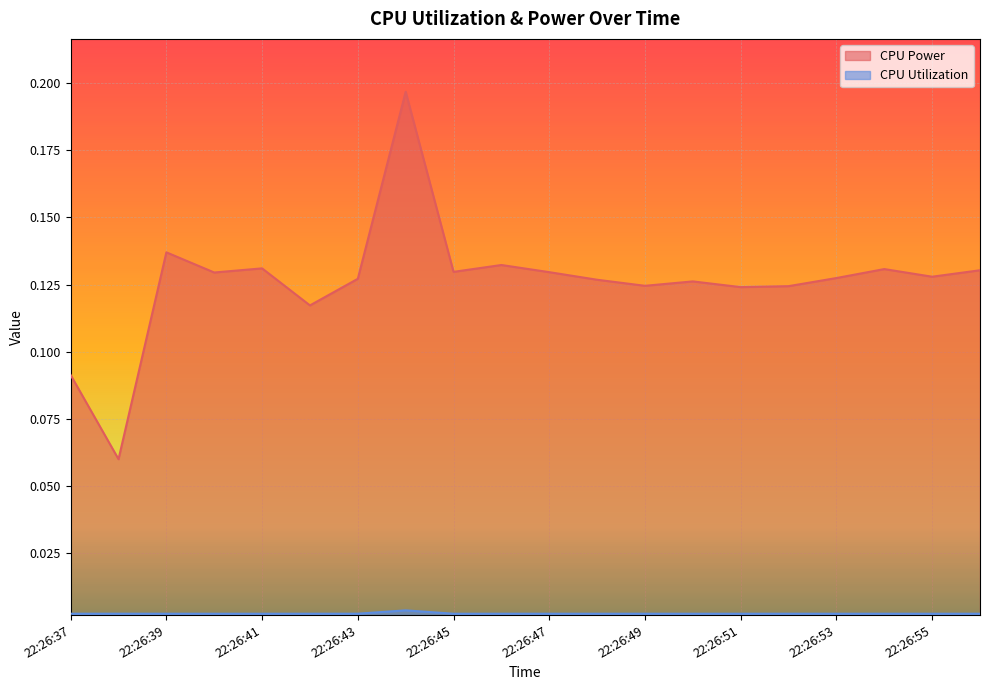

At how many categories does at least one series exceed 0?

20